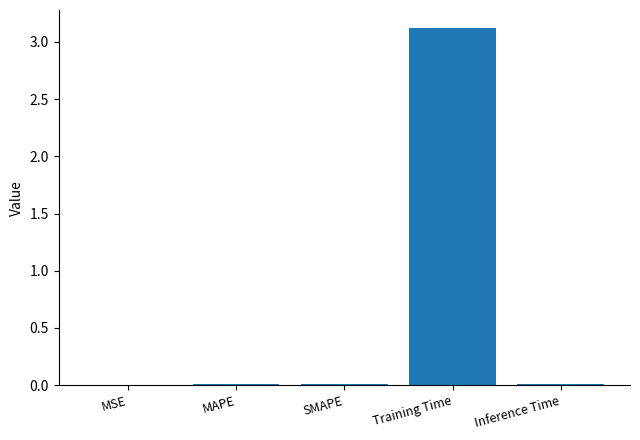

Is it true that the value at Training Time is 5.4?

False